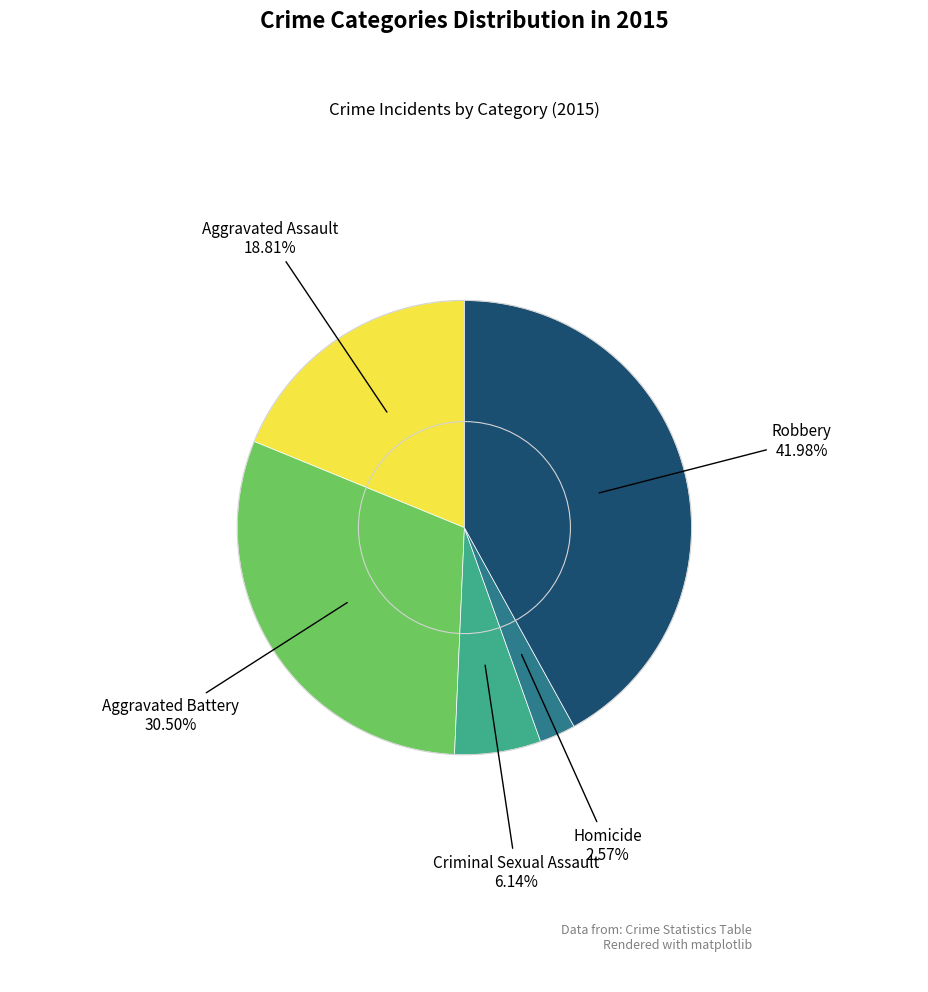

How many slices are in this pie chart?

5